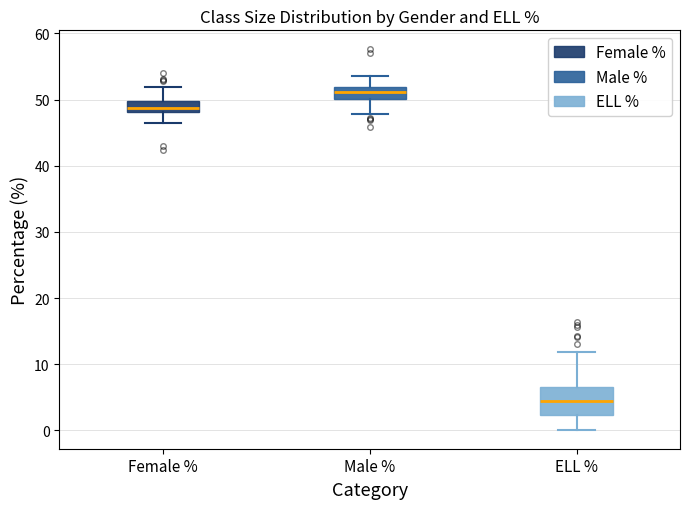

Reading left to right, transcribe this box plot: for each box, give where its median line is, the range the box spans, and where its two whiskers end, as read against the y-axis. The values are not printed on the chart, so give them approximately, as read against the axis.

Female %: median 49, box 48 to 50, whiskers 47 to 52
Male %: median 51, box 50 to 52, whiskers 48 to 54
ELL %: median 4, box 2 to 7, whiskers 0 to 12